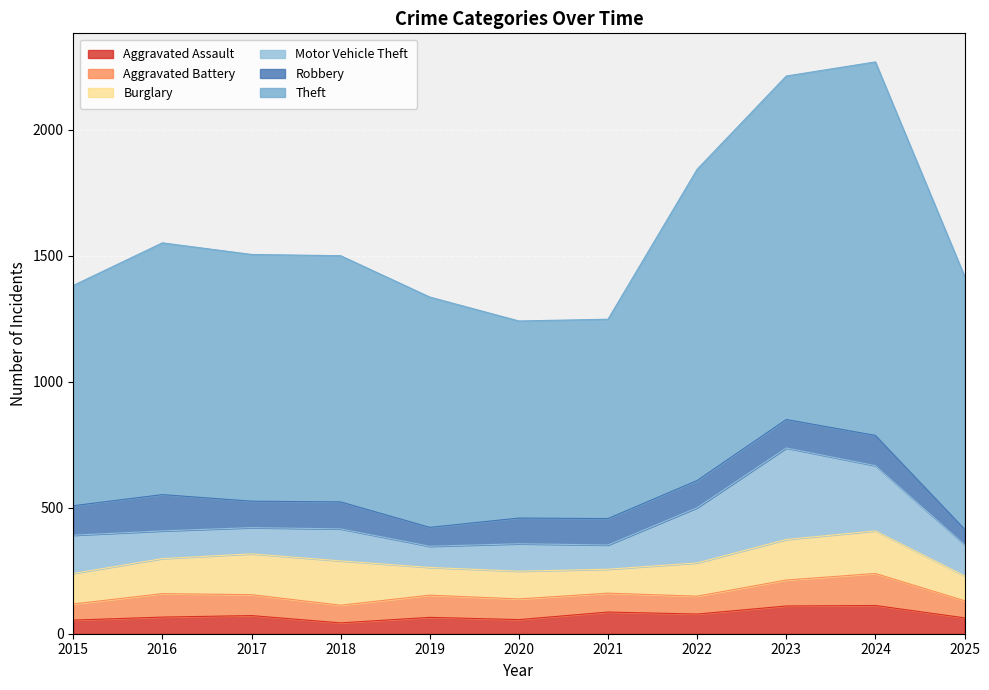

What is the total value across all series at 2023?

2213